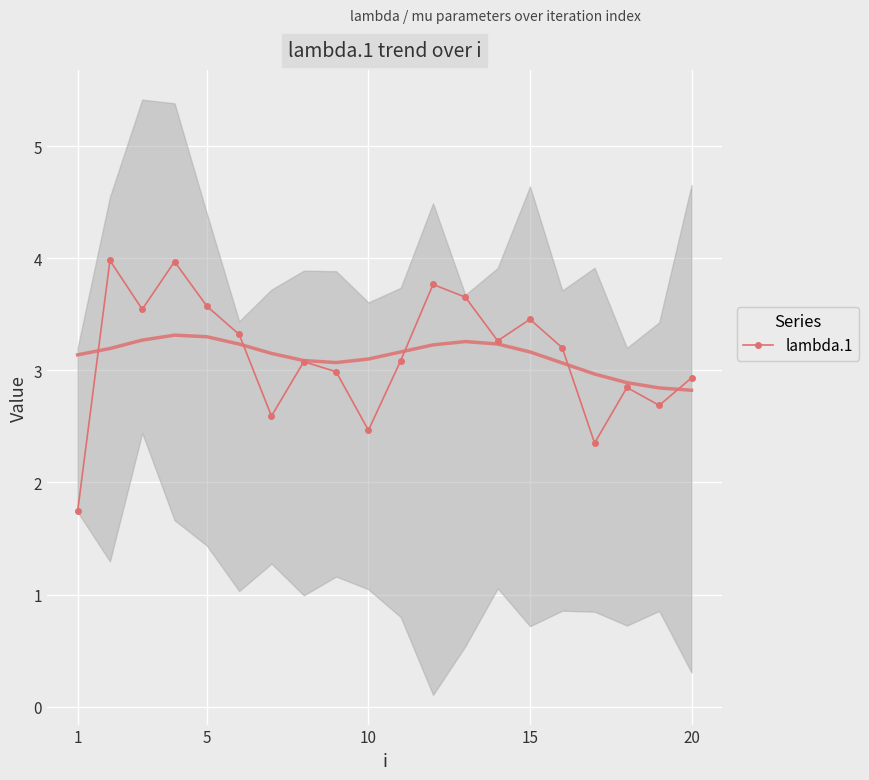

How many interior local valleys does the lambda.1 series have?

6